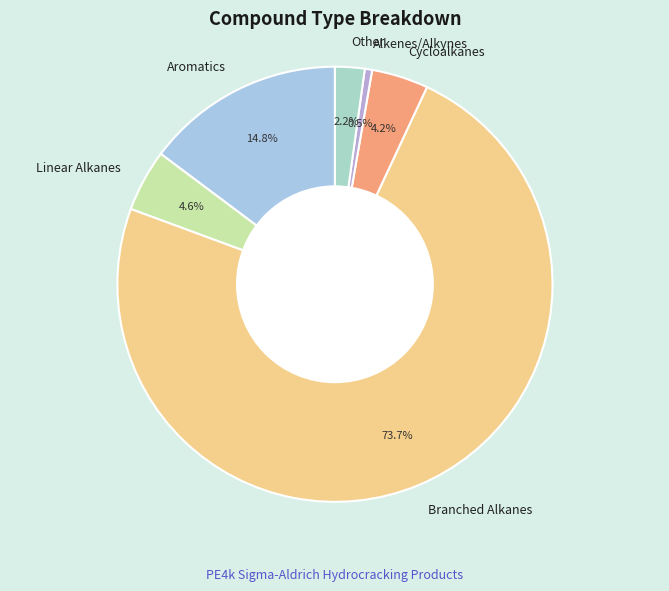

What percentage is the Other slice, to the nearest percent?

2%